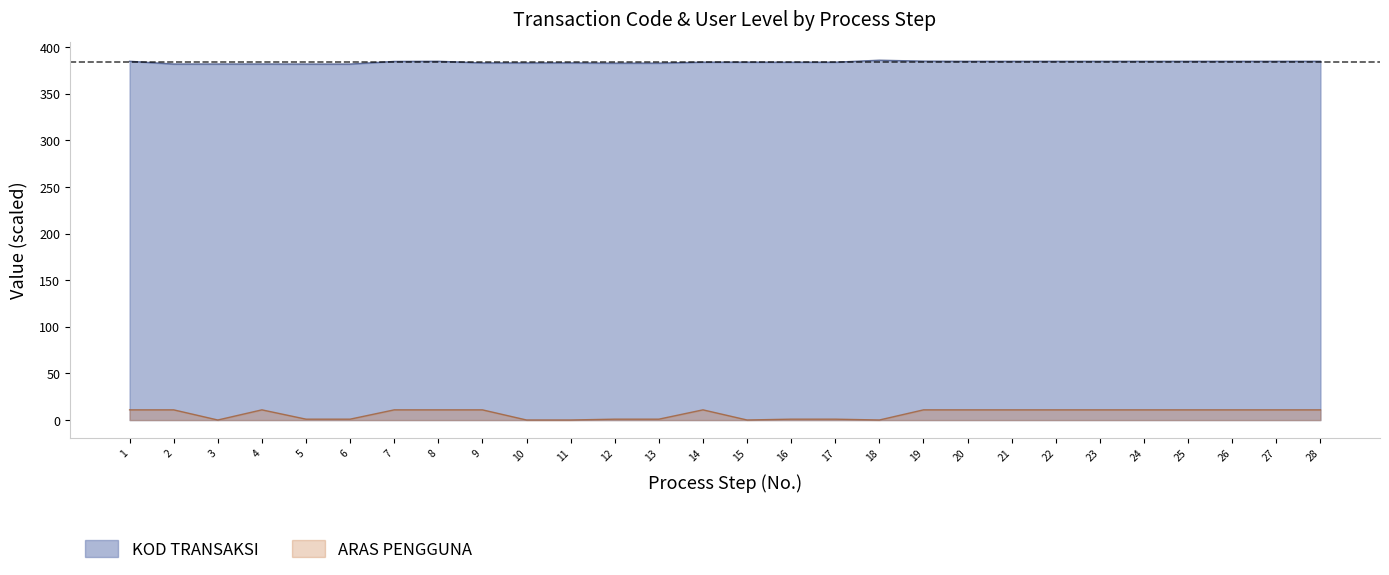

Reading left to right, transcribe all the data shown in this chart.

KOD TRANSAKSI: 1=385.0	2=382.1	3=382.1	4=382.1	5=382.0	6=382.0	7=384.9	8=385.0	9=383.2	10=383.3	11=383.3	12=383.0	13=383.0	14=384.1	15=384.1	16=384.0	17=384.0	18=386.1	19=385.1	20=385.0	21=385.0	22=385.0	23=385.0	24=385.0	25=385.0	26=385.0	27=385.0	28=385.0
ARAS PENGGUNA: 1=11.0	2=11.0	3=0.1	4=11.0	5=1.0	6=1.0	7=11.0	8=11.0	9=11.0	10=0.1	11=0.1	12=1.0	13=1.0	14=11.0	15=0.1	16=1.0	17=1.0	18=0.1	19=11.0	20=11.0	21=11.0	22=11.0	23=11.0	24=11.0	25=11.0	26=11.0	27=11.0	28=11.0